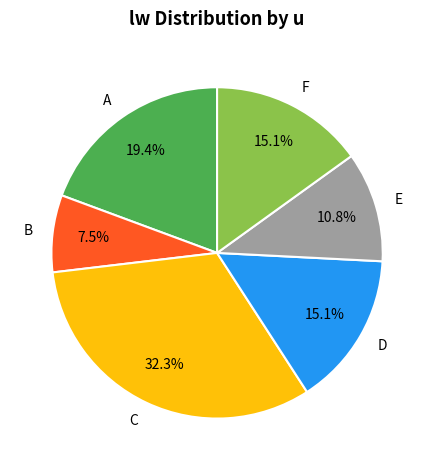

What is the ratio of the value at F to the value at B?

2.0